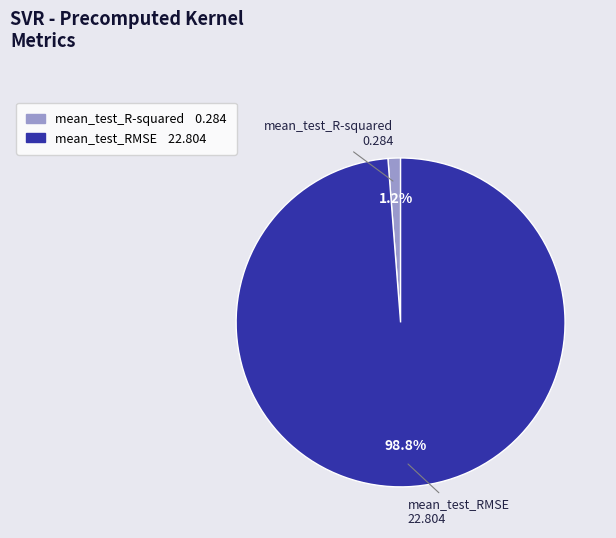

What is the largest slice in the pie chart?

mean_test_RMSE